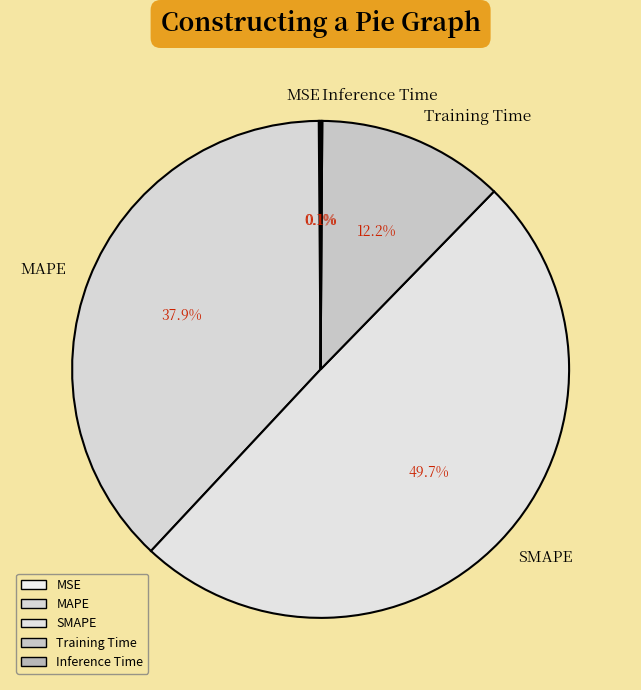

To the nearest percent, what portion does MAPE represent?

38%